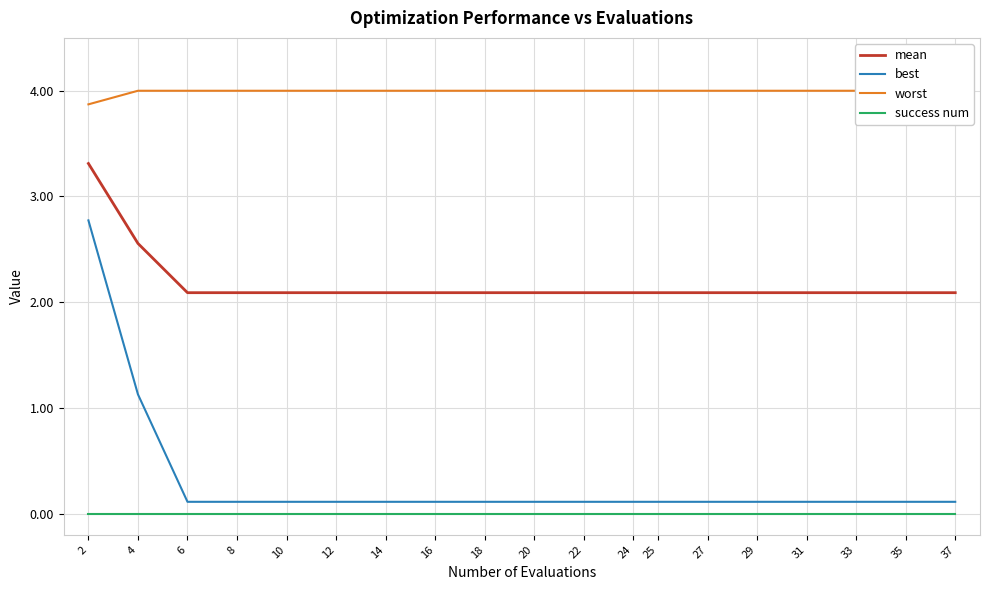

What is the difference between the highest and lowest values at 16?

4.0